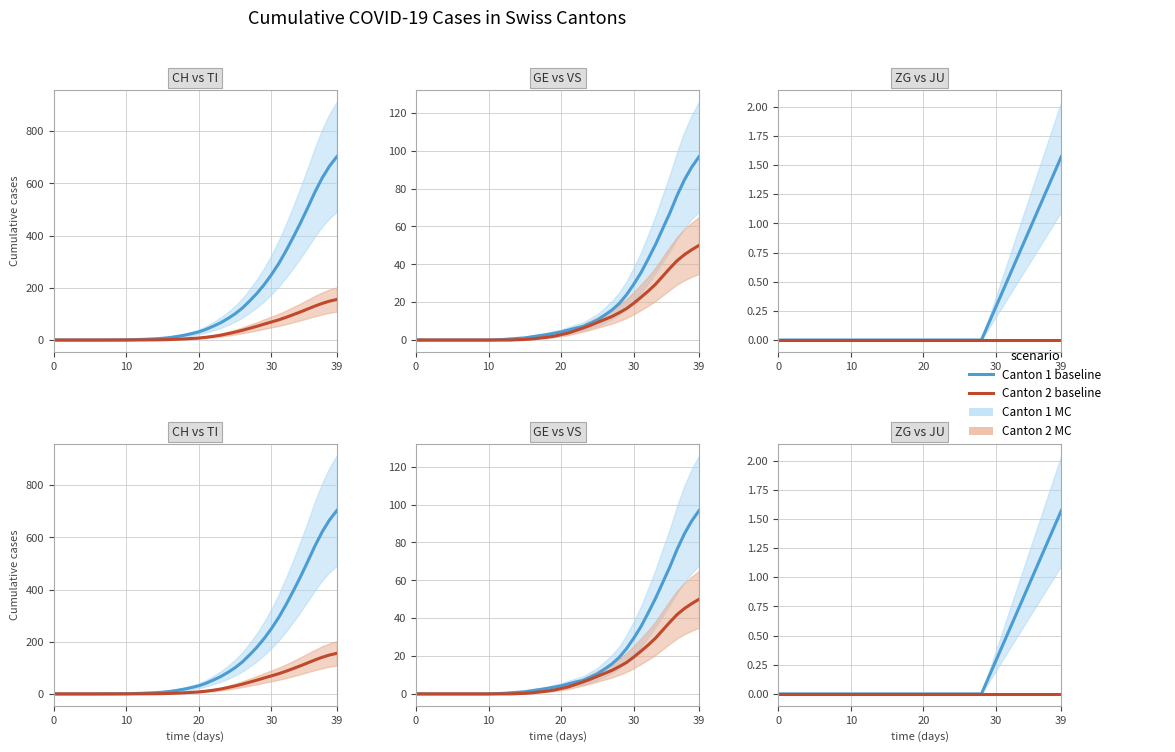

True or false: TI has a value of 0.6 at 14.

True